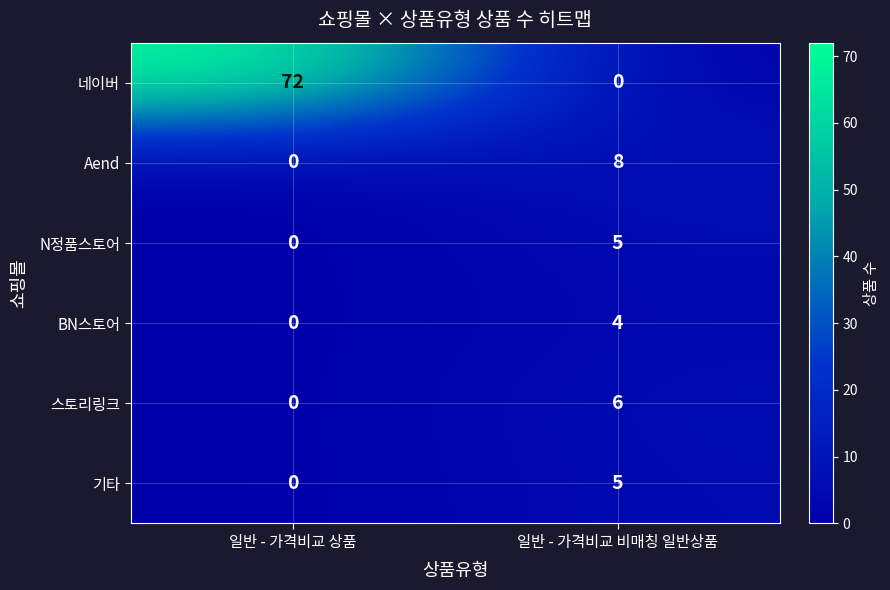

List the labels in order of 스토리링크 value, smallest first.

일반 - 가격비교 상품, 일반 - 가격비교 비매칭 일반상품